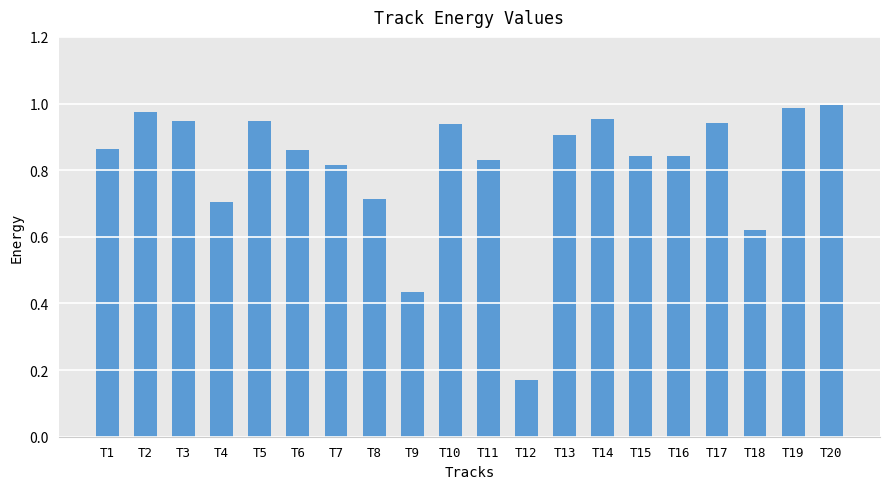

Which category has the lowest value across all series?

T12